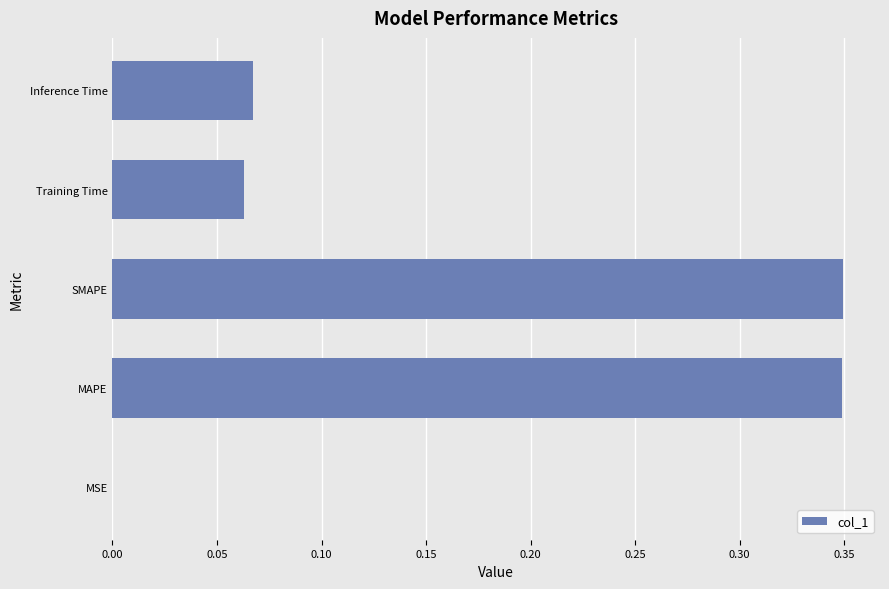

What is the sum of the values at SMAPE and Inference Time?

0.4